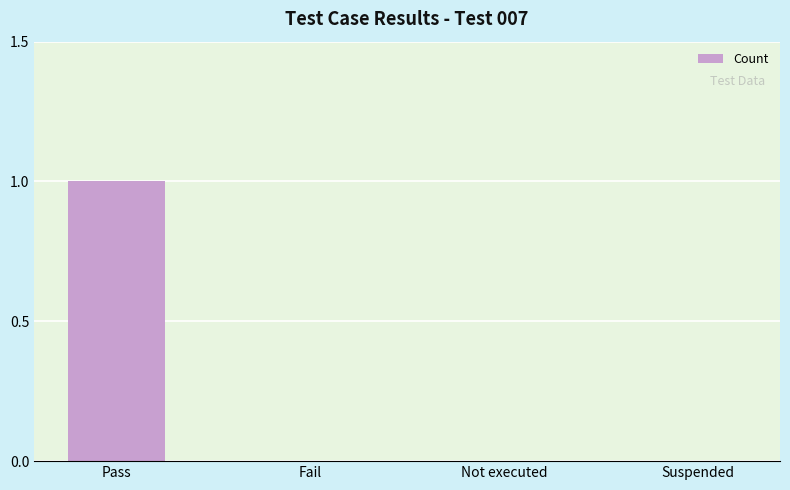

True or false: the data shows -1 at Not executed.

False